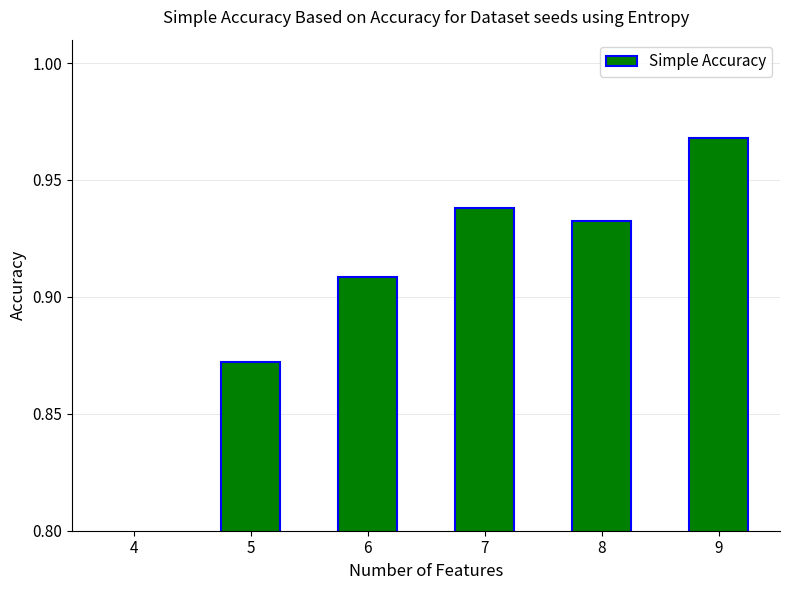

How many bars are there in total?

6